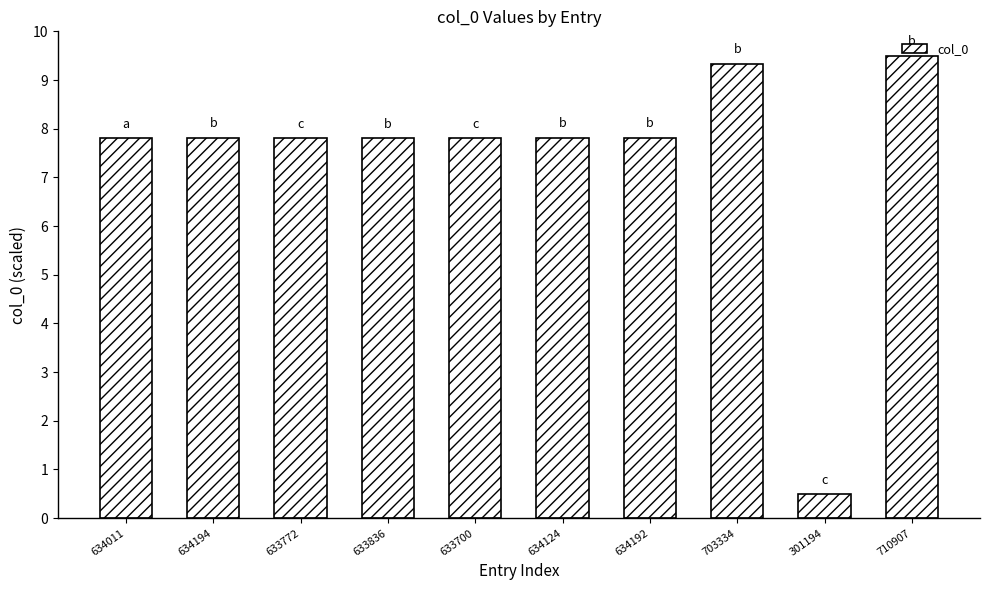

Is it true that the value at 633836 is 7.8?

True